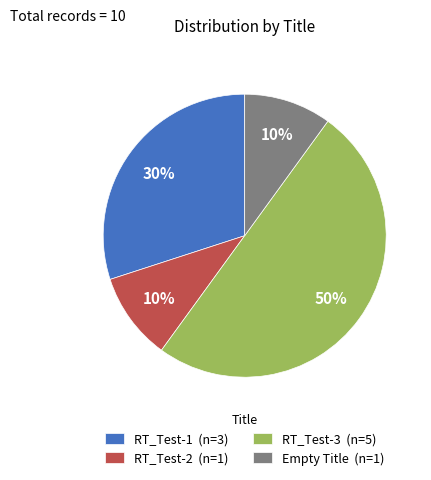

Between RT_Test-2 (n=1) and RT_Test-3 (n=5), which is larger?

RT_Test-3 (n=5)